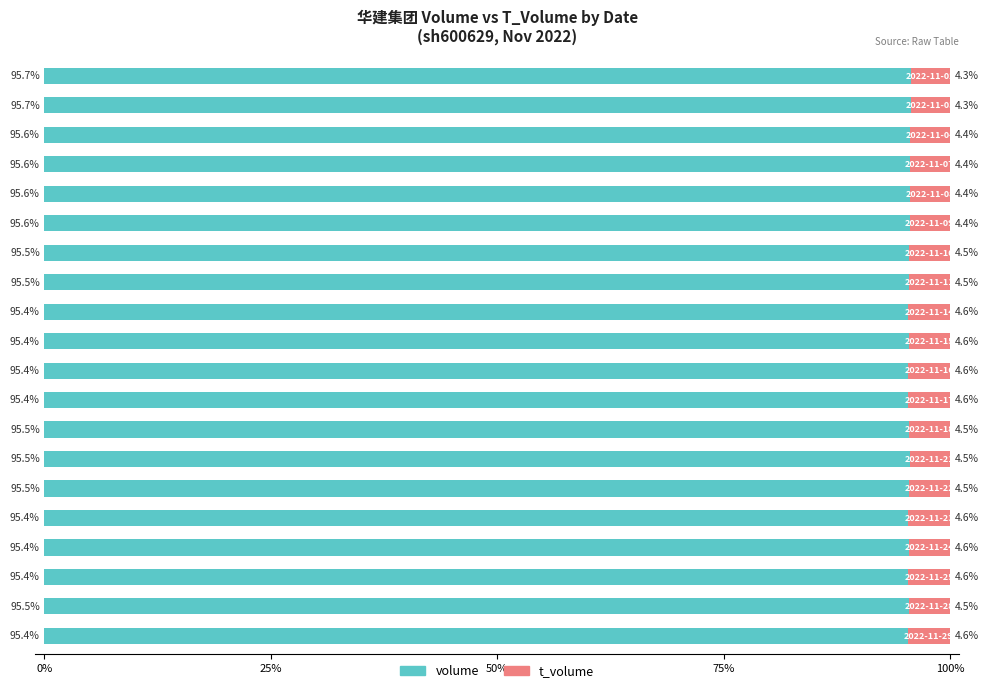

What is the difference between the maximum and second lowest values in the volume series?

0.3